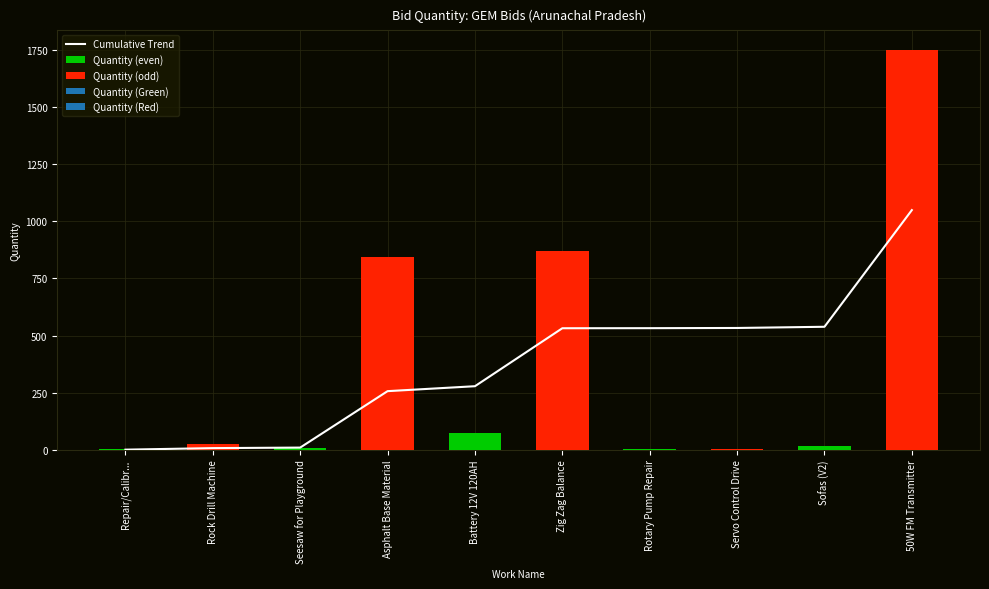

What is the difference between the maximum and second lowest values?

1042.4